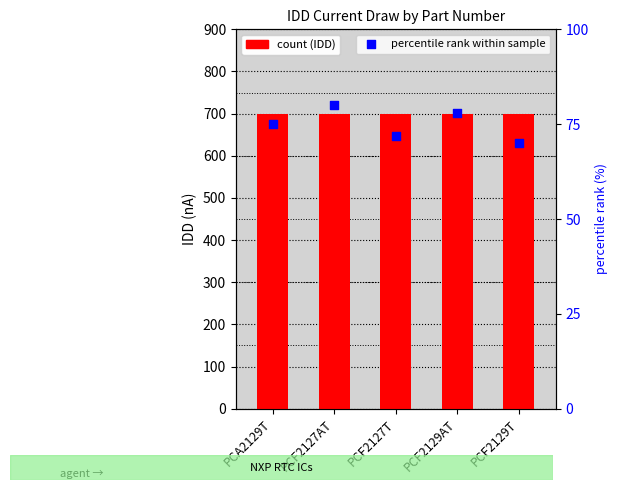

At which category is the sum across all series the highest?

PCF2127AT